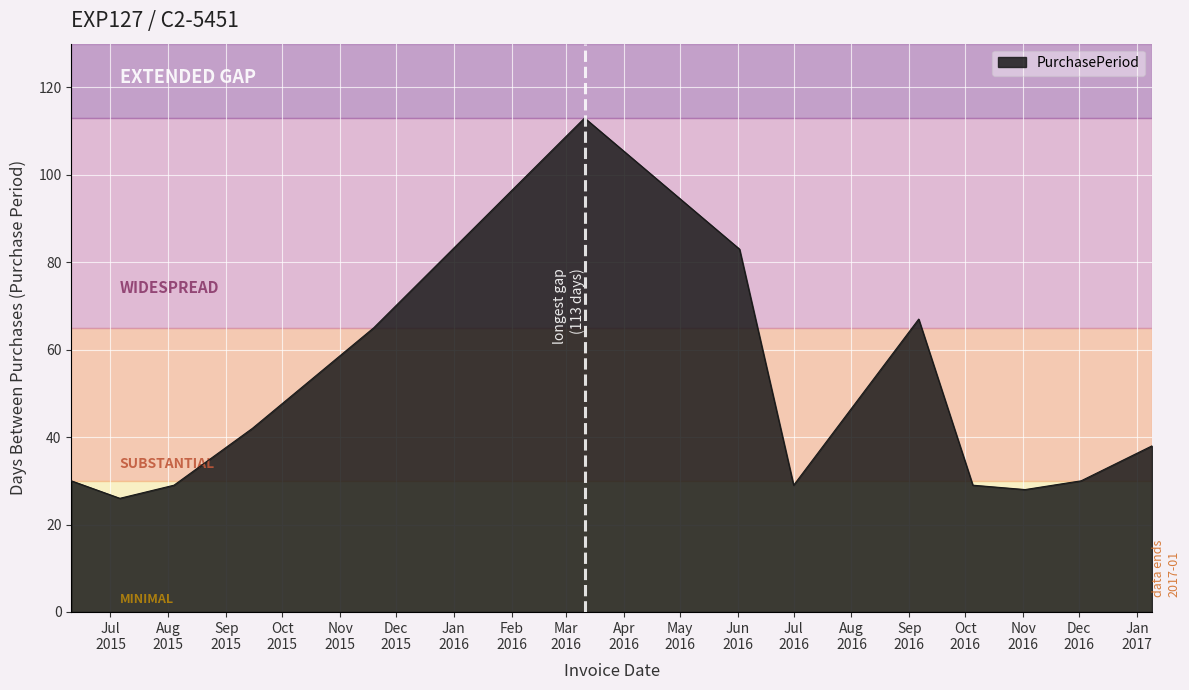

What is the minimum value shown in the chart?

26